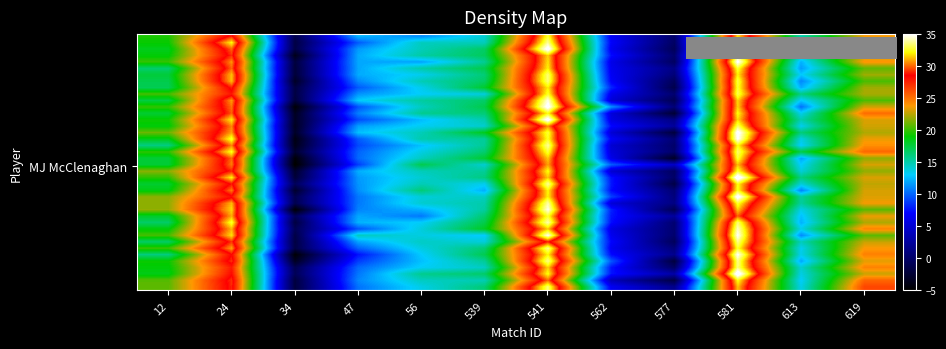

How many distinct data groups are displayed?

40